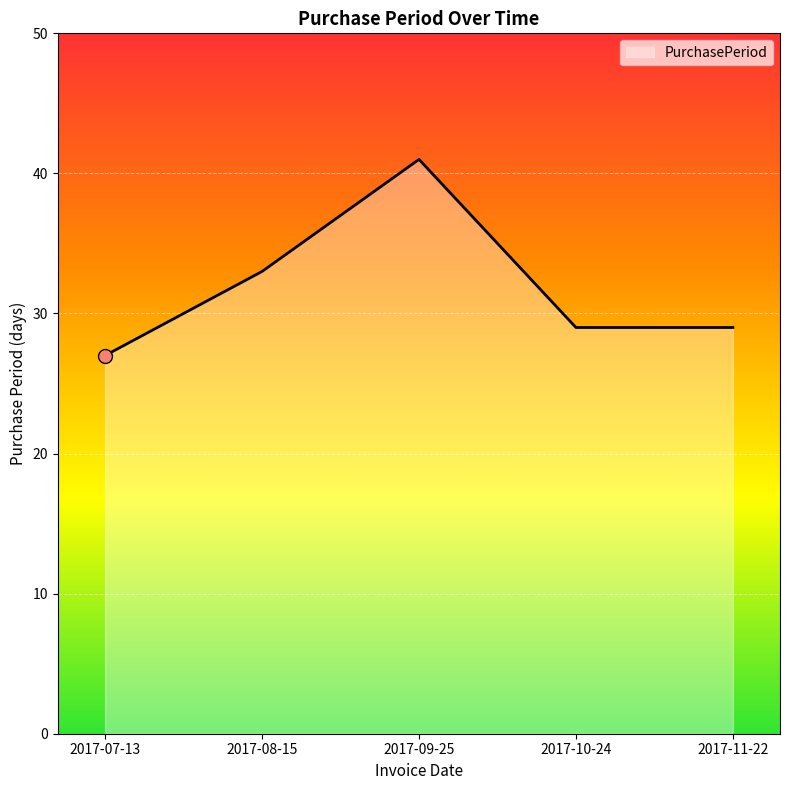

What is the change in value from 2017-07-13 to 2017-10-24?

+2